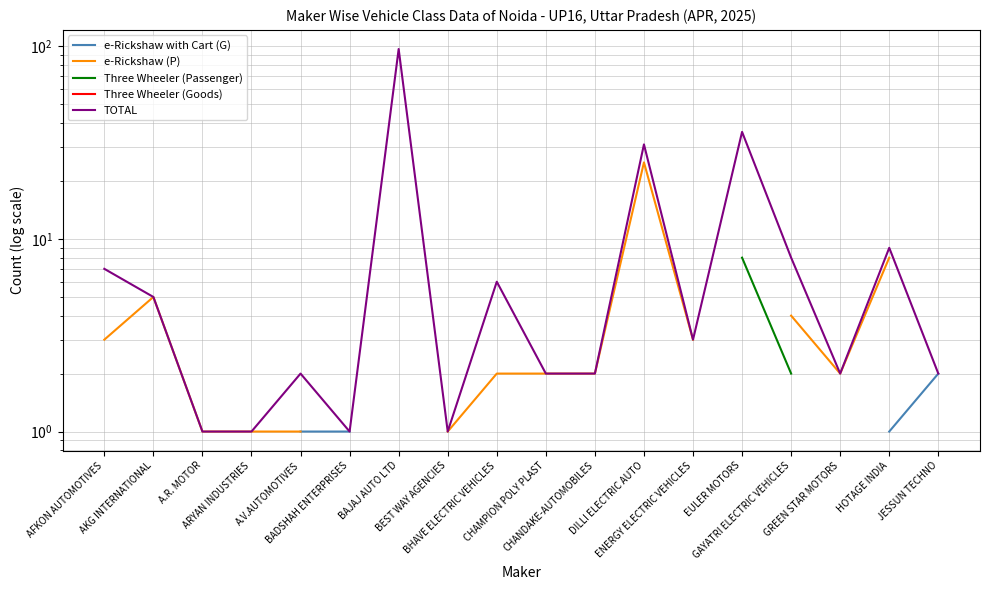

Which category has the highest value in the e-Rickshaw (P) series?

DILLI ELECTRIC AUTO